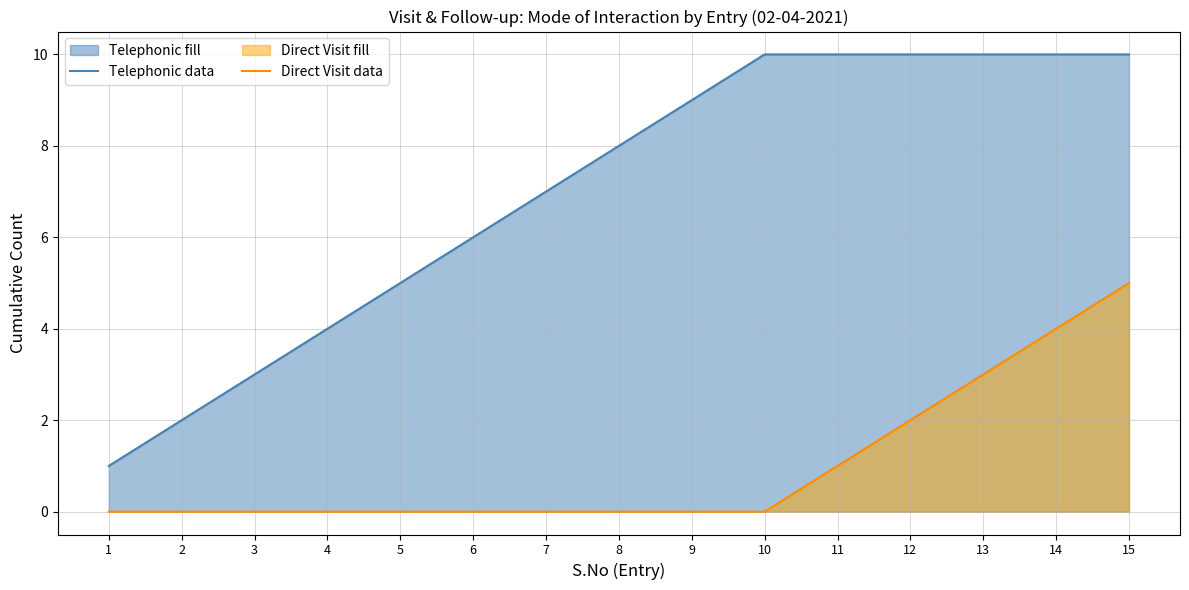

What is the difference between the highest and lowest values at 3?

3